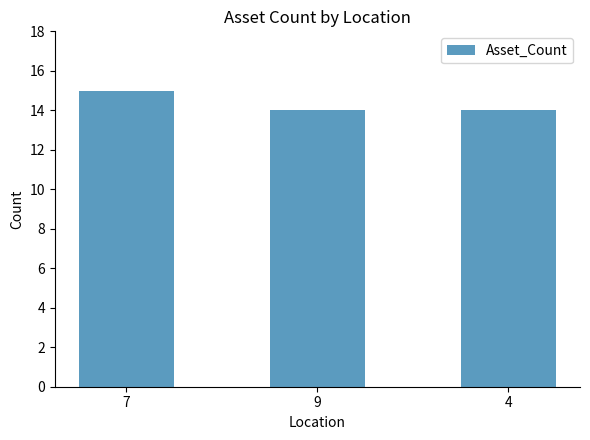

What is the smallest value displayed?

14